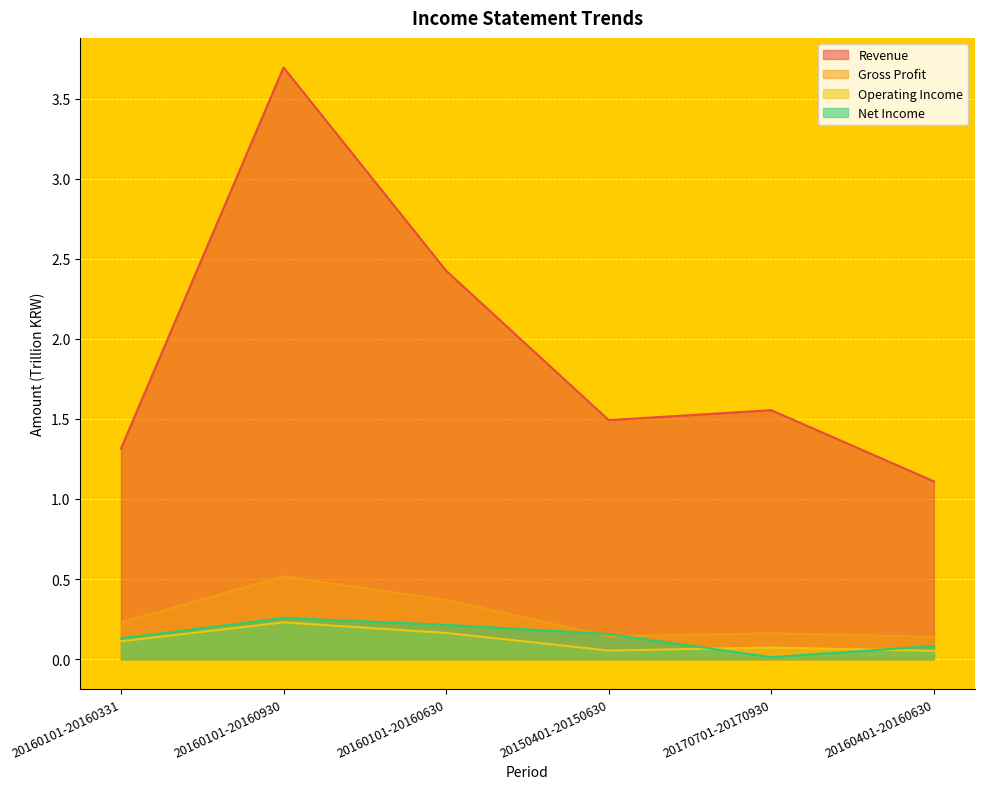

Rank the series by their maximum value, from highest to lowest.

Revenue, Gross Profit, Net Income, Operating Income